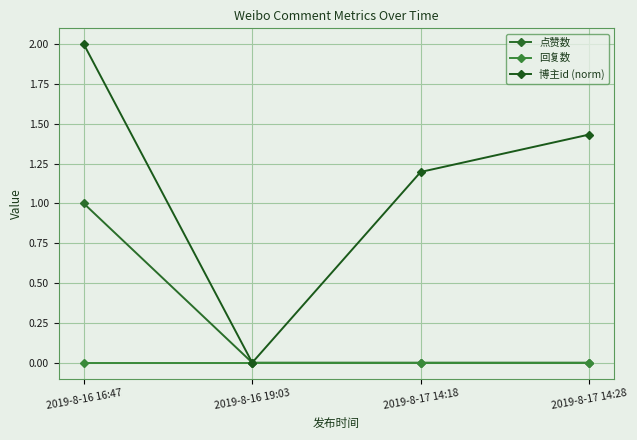

What is the value of the 博主id (norm) point at the 1st from the left?

2.0